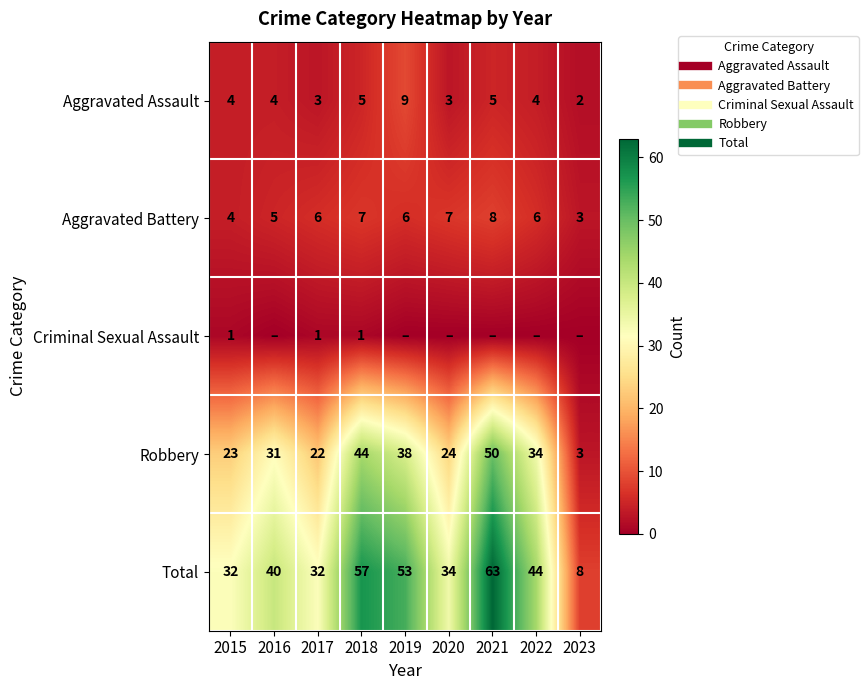

How many Aggravated Assault values are between 3 and 5?

7